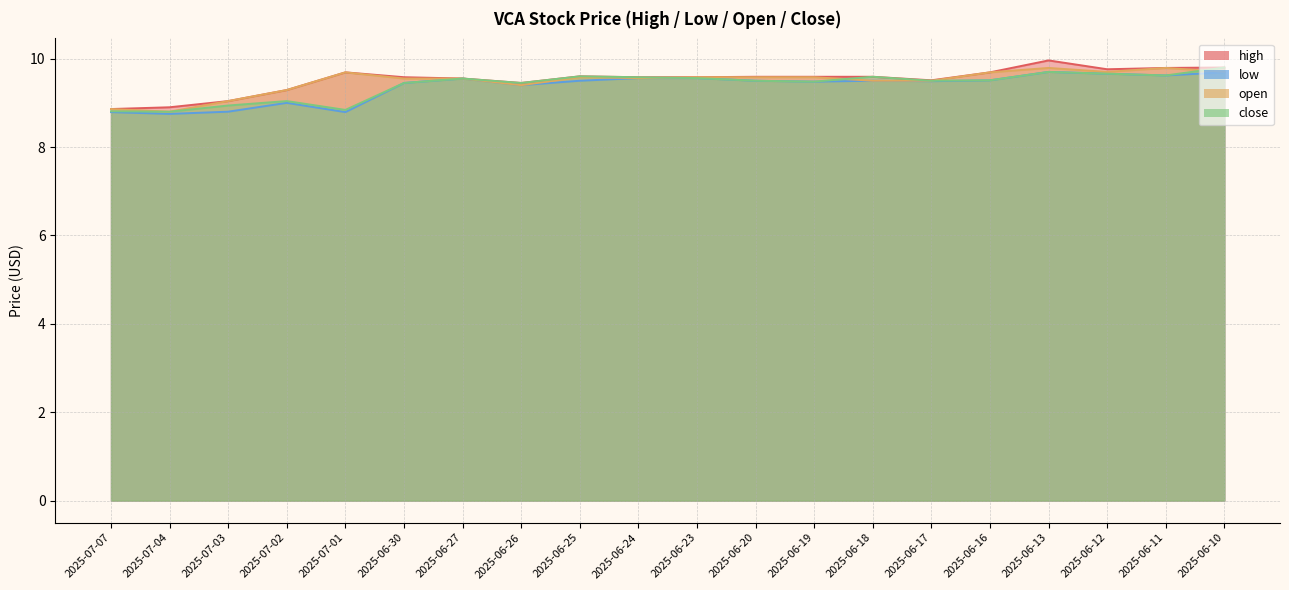

The value of low at 2025-06-30 is 13.8. True or false?

False